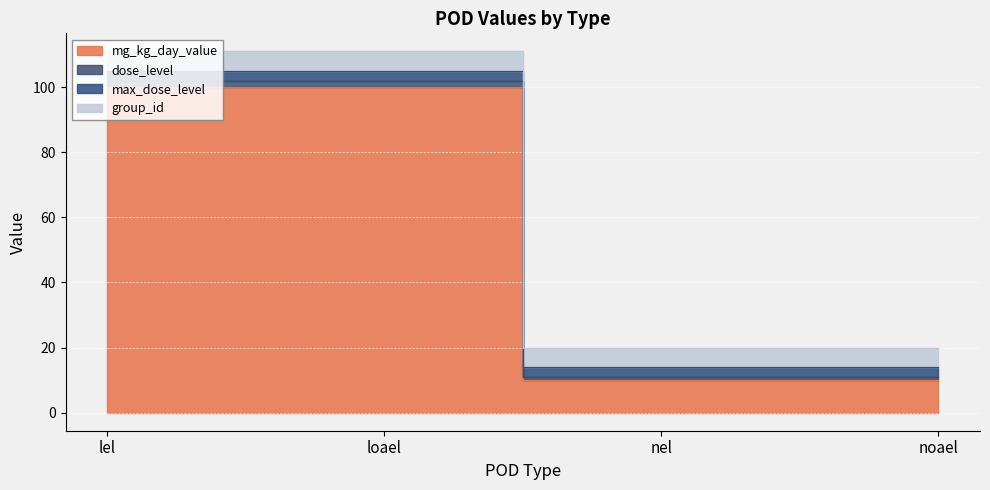

True or false: mg_kg_day_value has a value of 100 at lel.

True